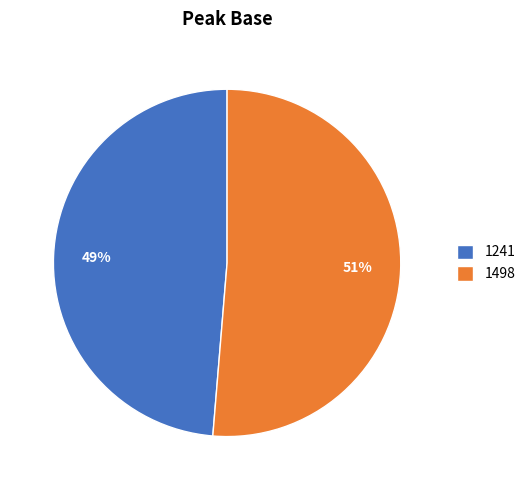

Combined, do 1498 and 1241 account for over 50%?

Yes